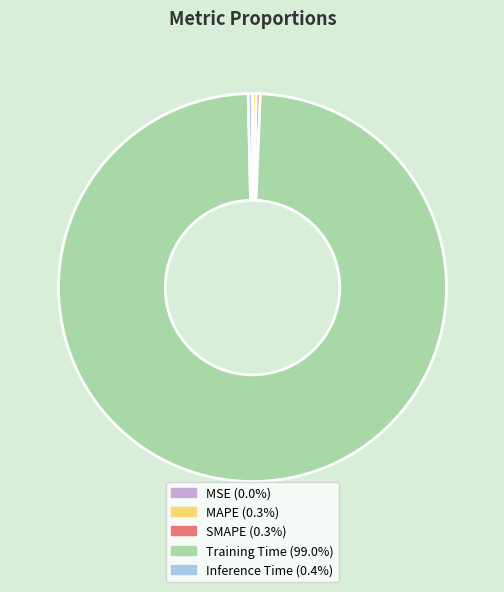

Which category has the biggest portion of the pie?

Training Time